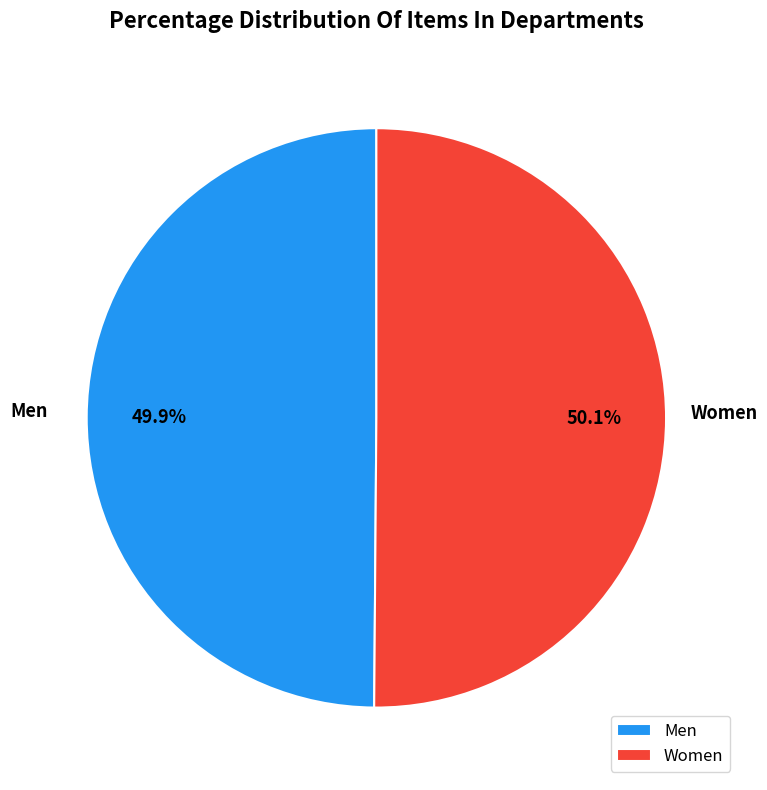

Is there a majority slice in this chart?

Yes